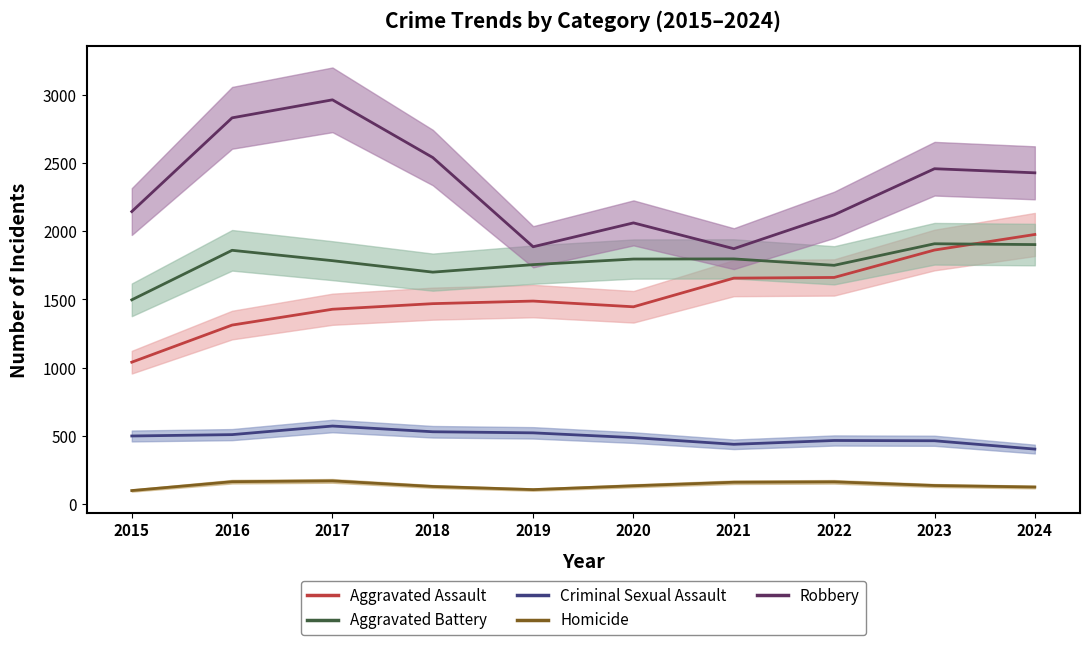

Where is the first local maximum for Criminal Sexual Assault?

2017